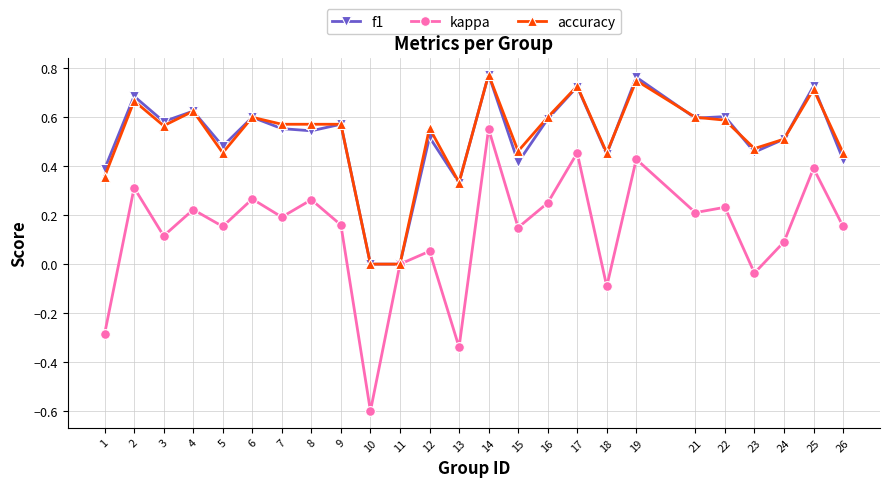

Between 8 and 23, which series saw the biggest shift?

kappa